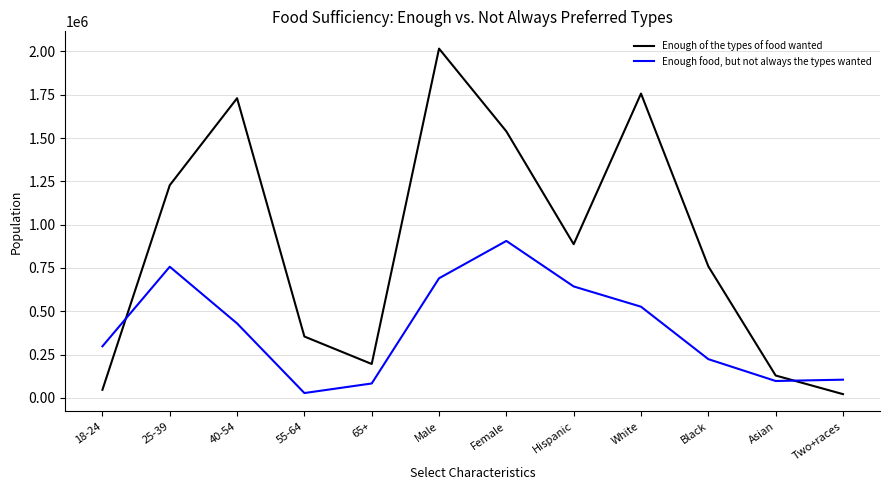

At which category is the sum across all series the highest?

Male